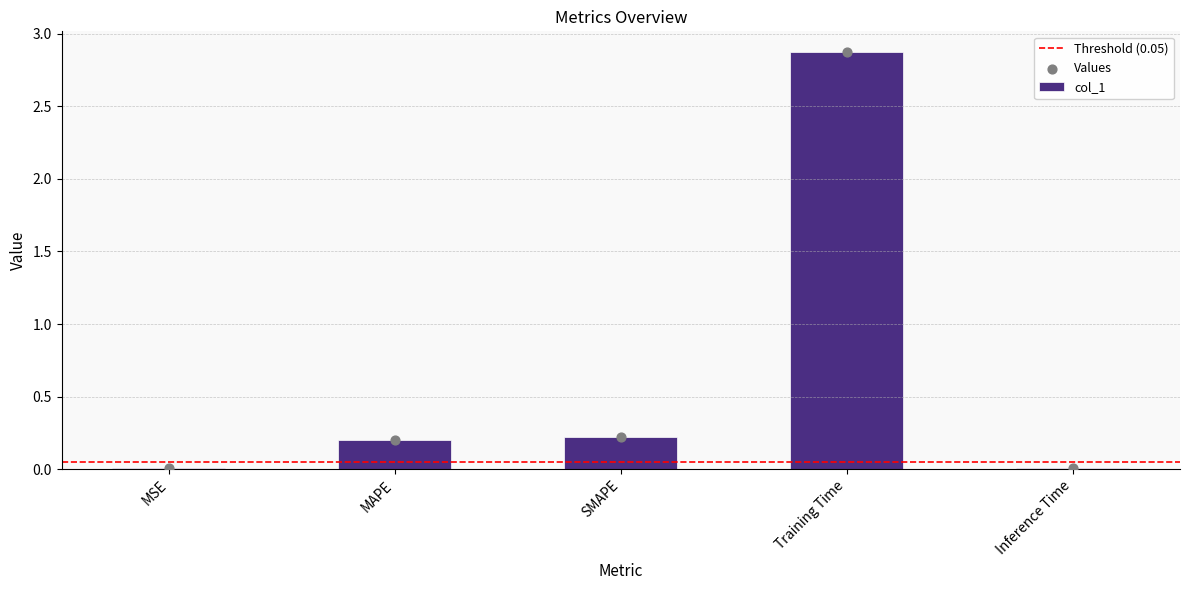

Which has a higher value, Inference Time or SMAPE?

SMAPE